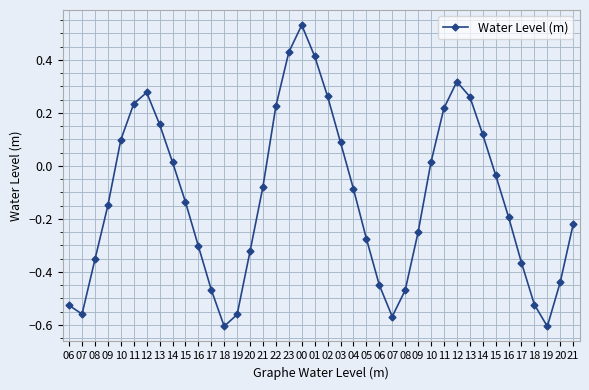

What is the smallest value displayed?

-0.6